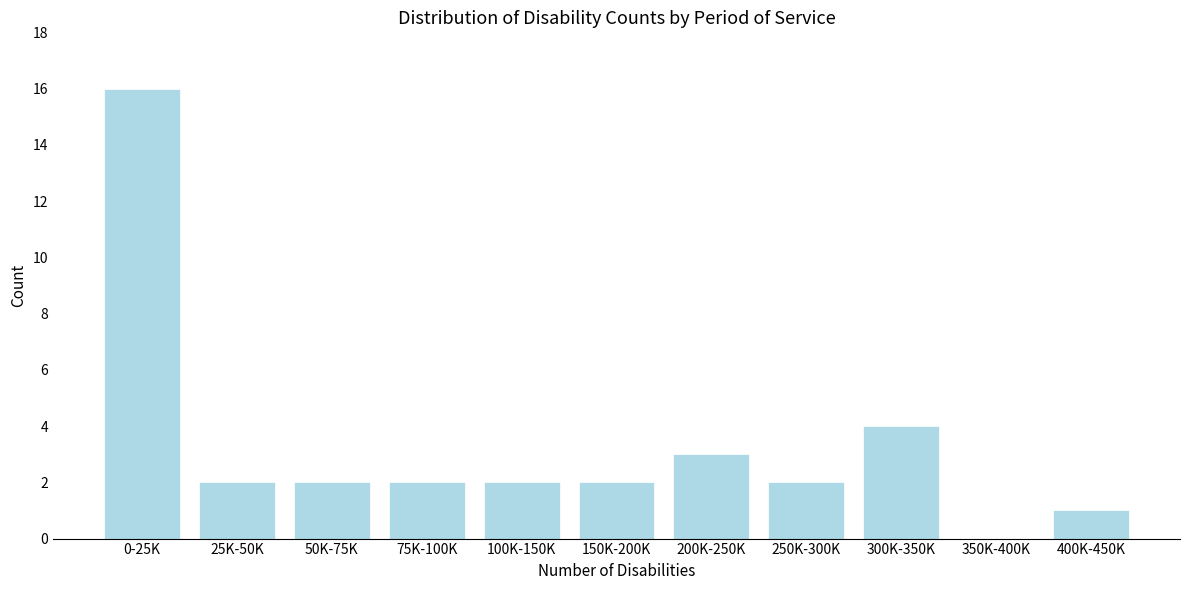

Reading left to right, list all the values displayed in this chart.

0-25K=16	25K-50K=2	50K-75K=2	75K-100K=2	100K-150K=2	150K-200K=2	200K-250K=3	250K-300K=2	300K-350K=4	350K-400K=0	400K-450K=1